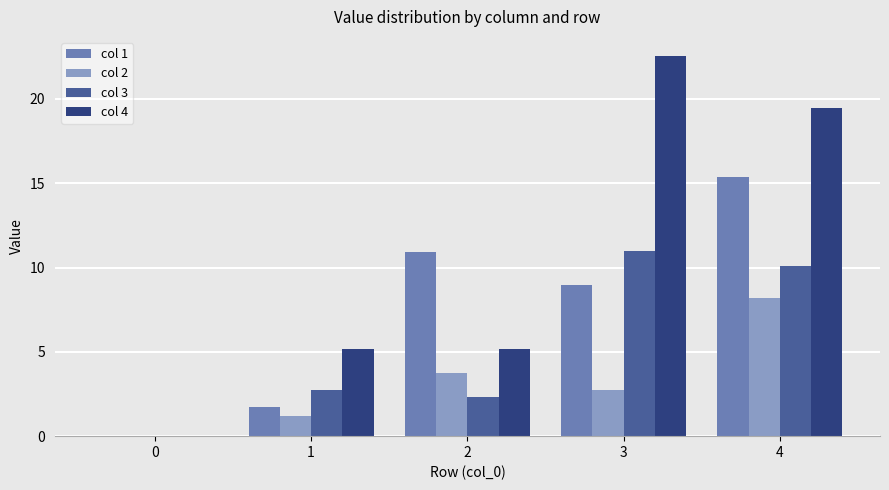

At which category does the chart reach its peak across all series?

3